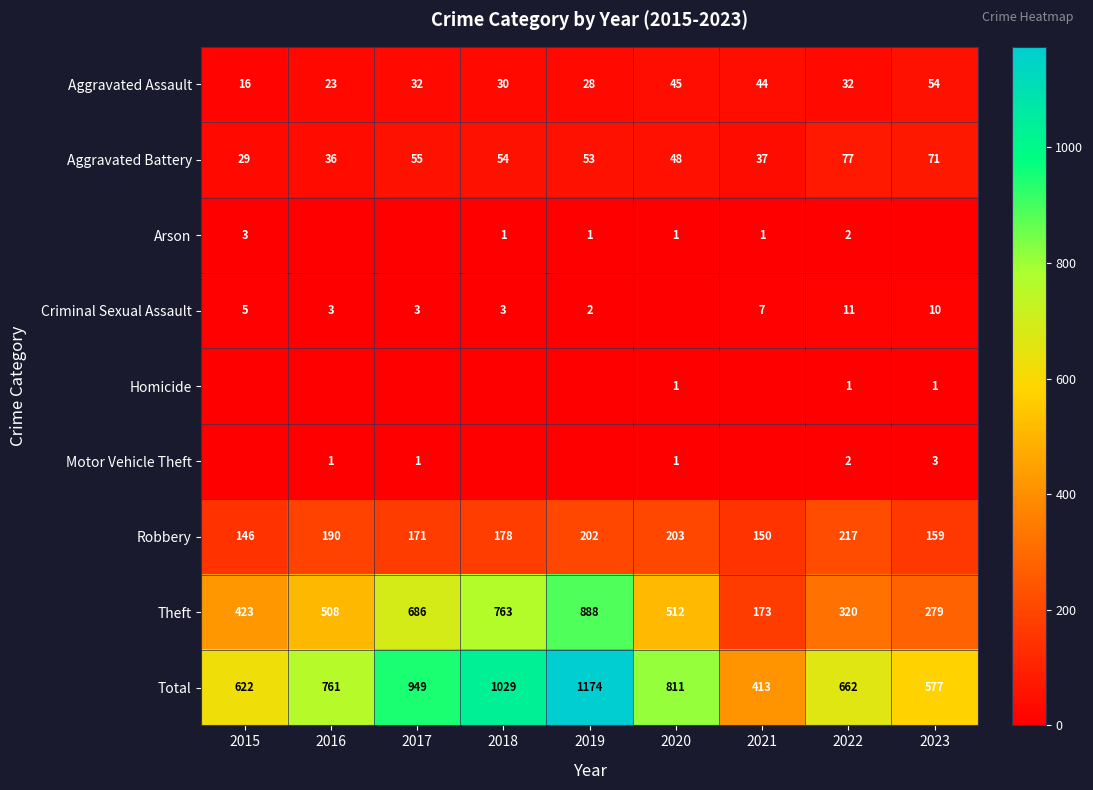

How many values in the Aggravated Battery series are below 53?

4